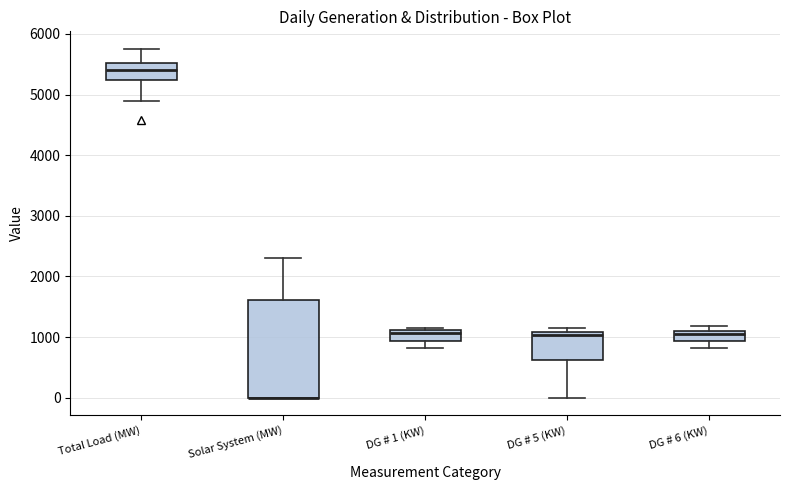

Where is the upper edge of the box for DG # 5 (KW) on the y-axis? The values are not printed on the chart, so give them approximately, as read against the axis.

1100